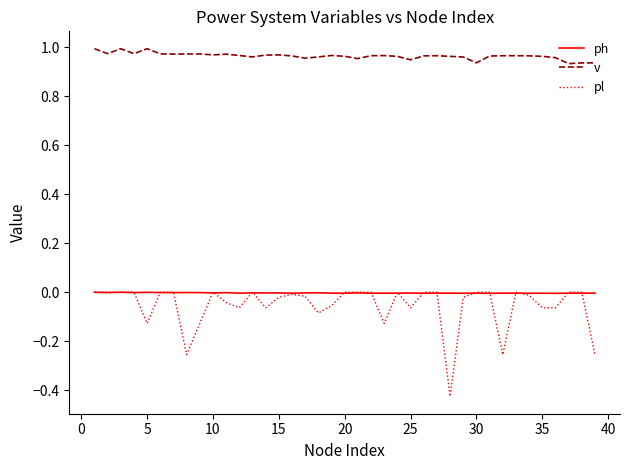

Which series has the largest total across all categories?

v